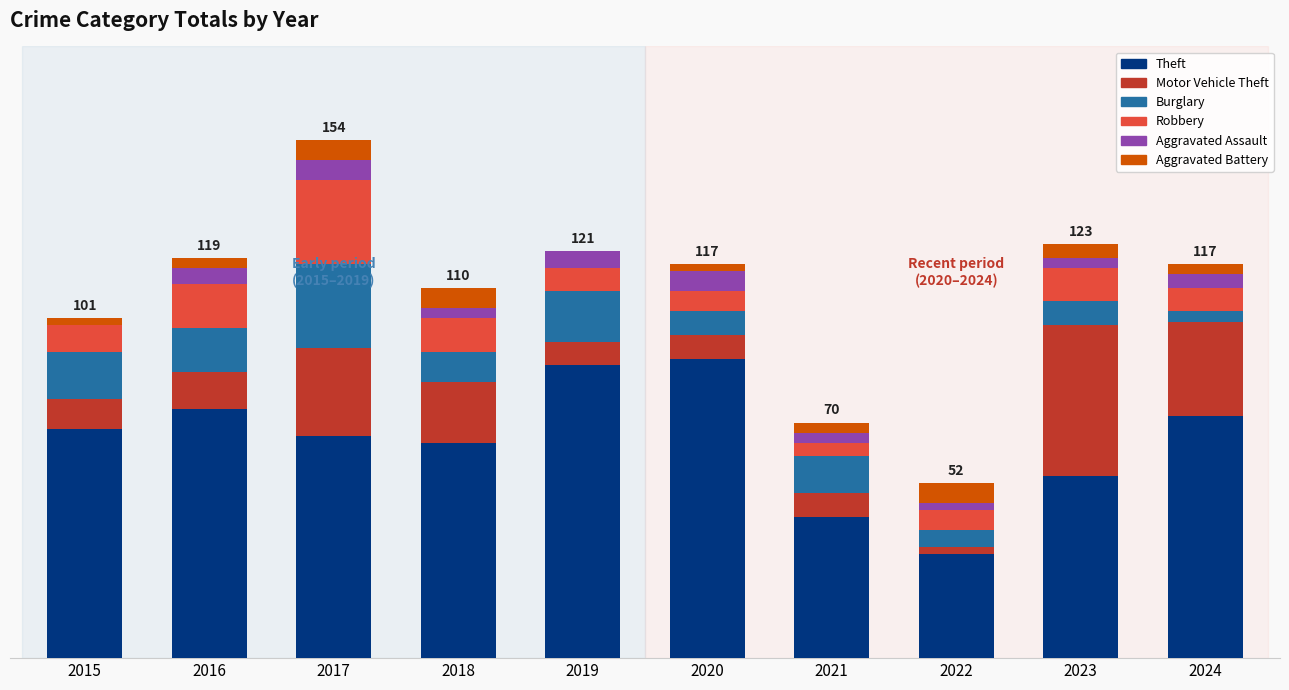

Which series has the largest total across all categories?

Theft